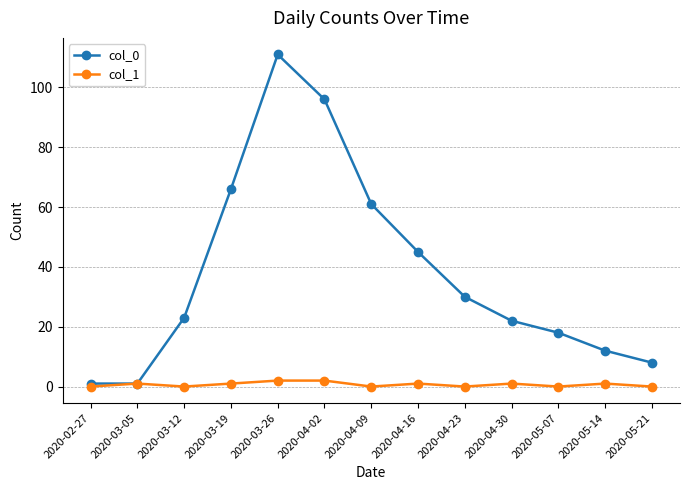

Which series has the largest range (max minus min)?

col_0